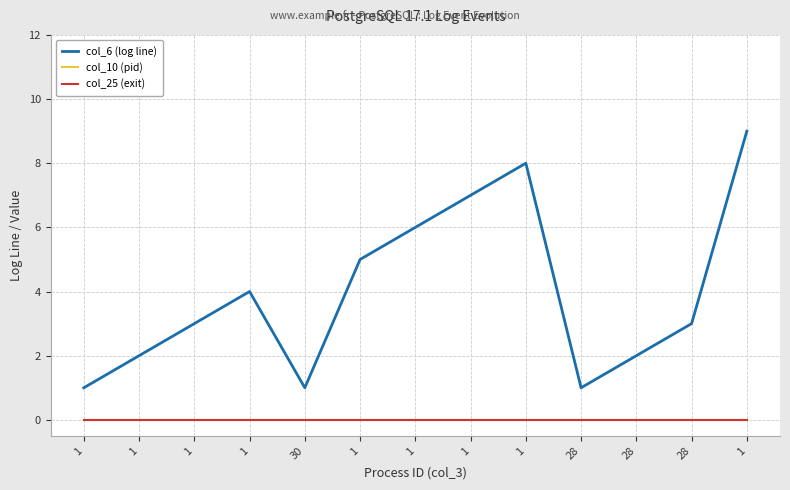

True or false: col_6 (log line) and col_10 (pid) intersect in this chart.

False